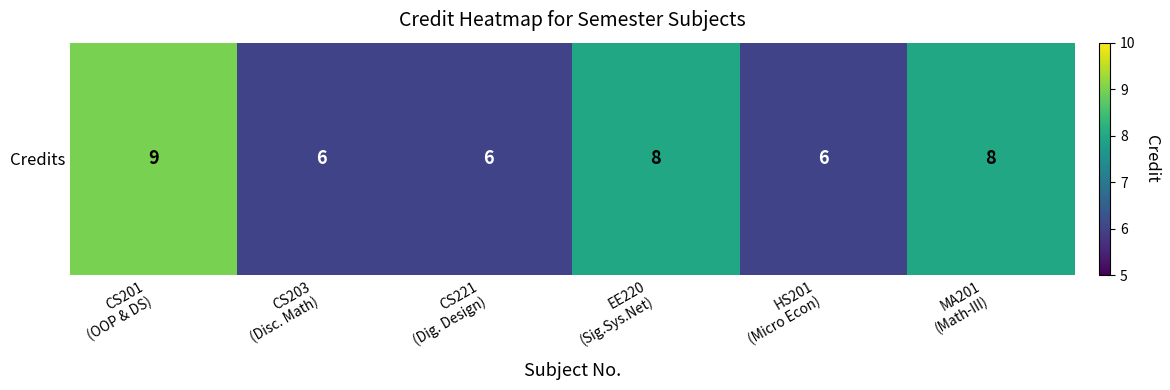

What is the minimum value shown in the chart?

6